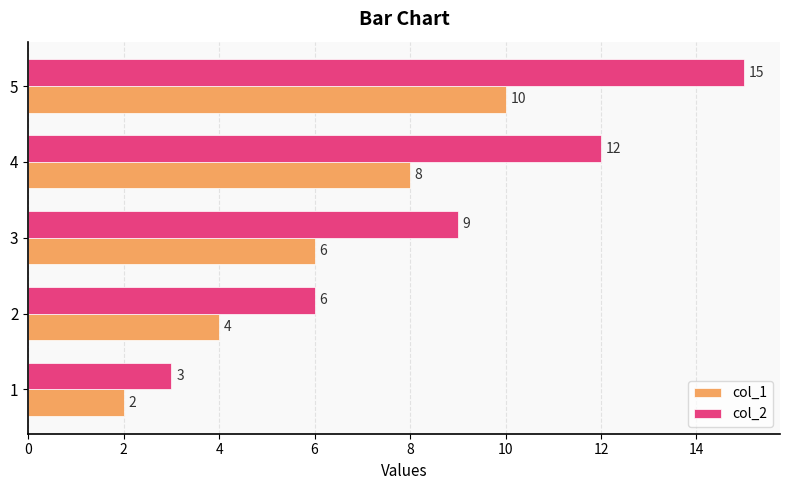

What is the sum of the col_2 values at 2 and 1?

9